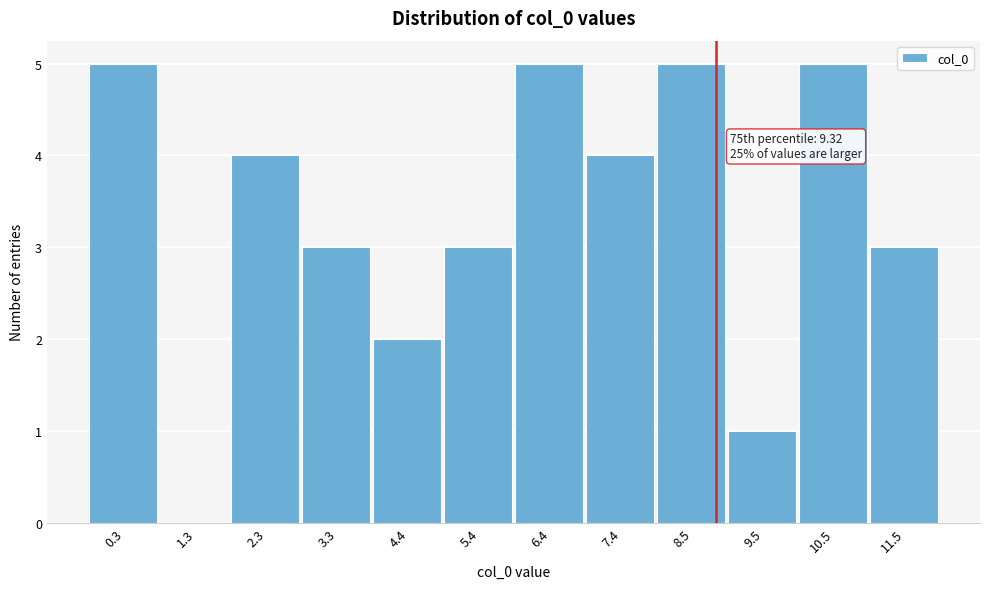

Reading left to right, transcribe all the data shown in this chart.

0.3=5	1.3=0	2.3=4	3.3=3	4.4=2	5.4=3	6.4=5	7.4=4	8.5=5	9.5=1	10.5=5	11.5=3